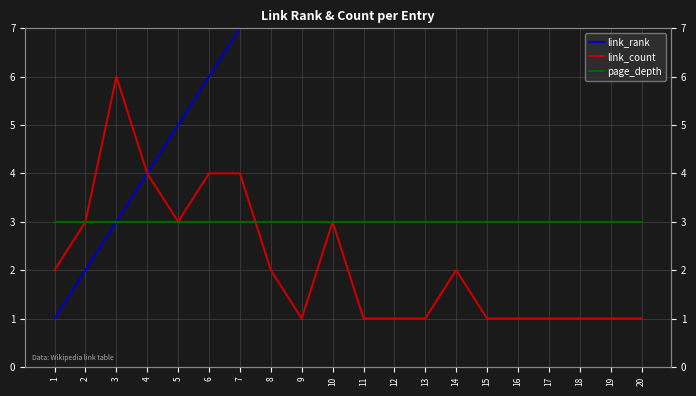

True or false: page_depth and link_rank intersect in this chart.

False